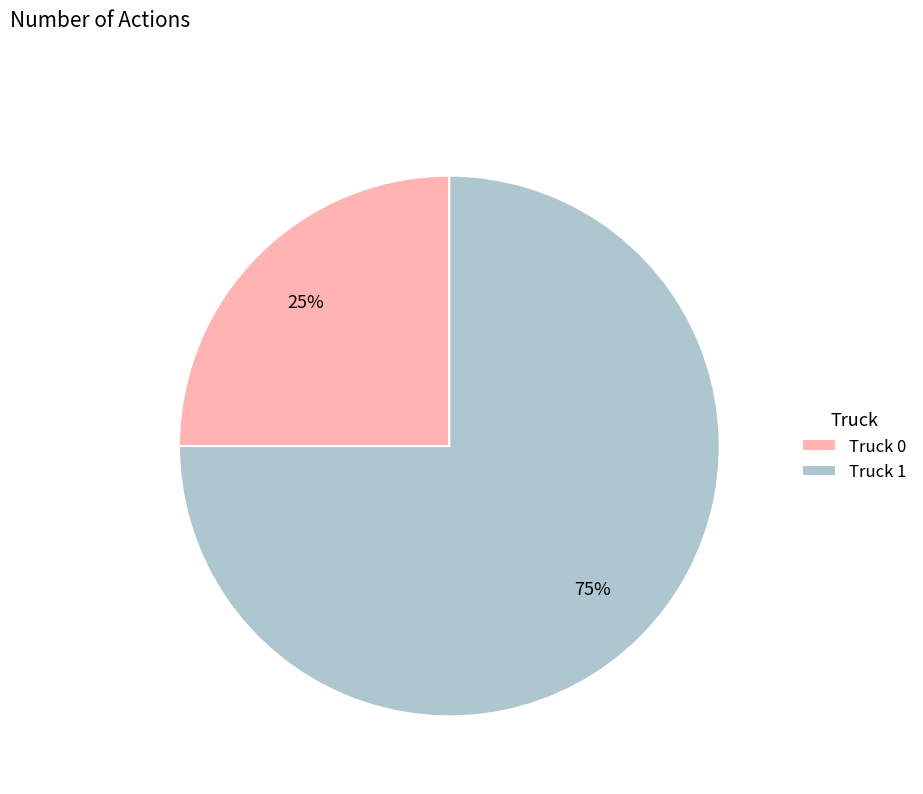

To the nearest percent, what is the difference between the largest and smallest slice percentages?

50%